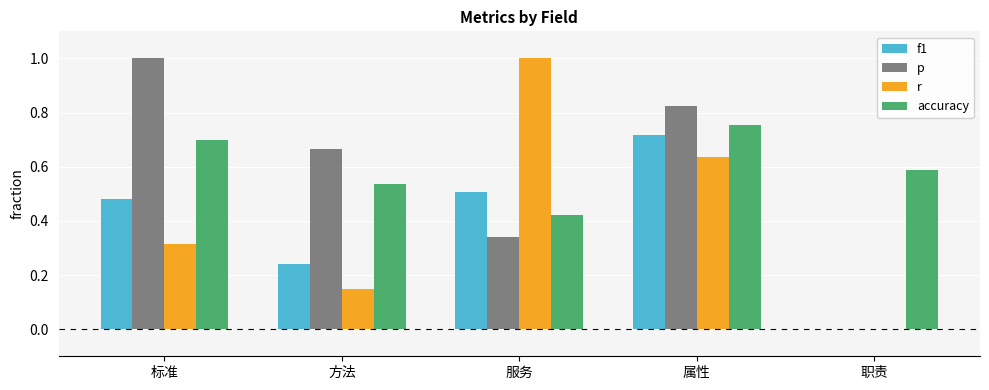

How many values in the r series exceed 0?

4